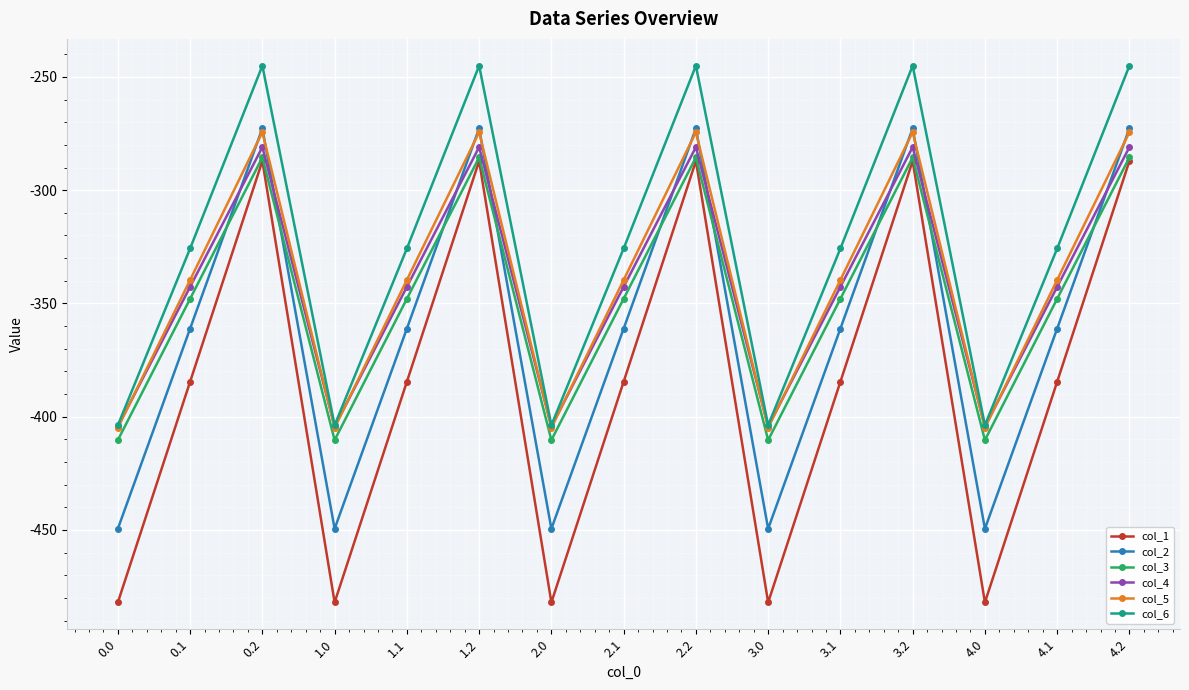

True or false: col_1 and col_5 cross at least once.

False